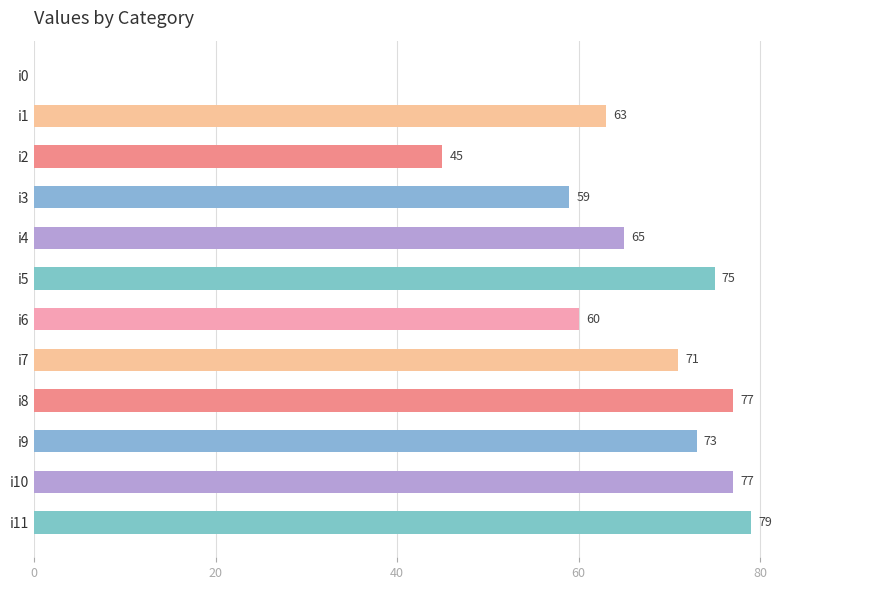

What is the sum of all values?

744